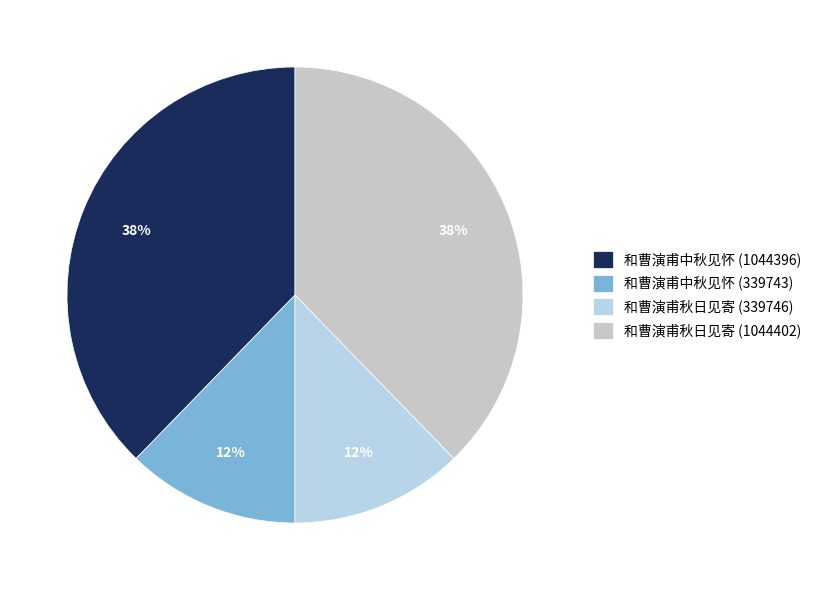

How many segments does this pie chart have?

4